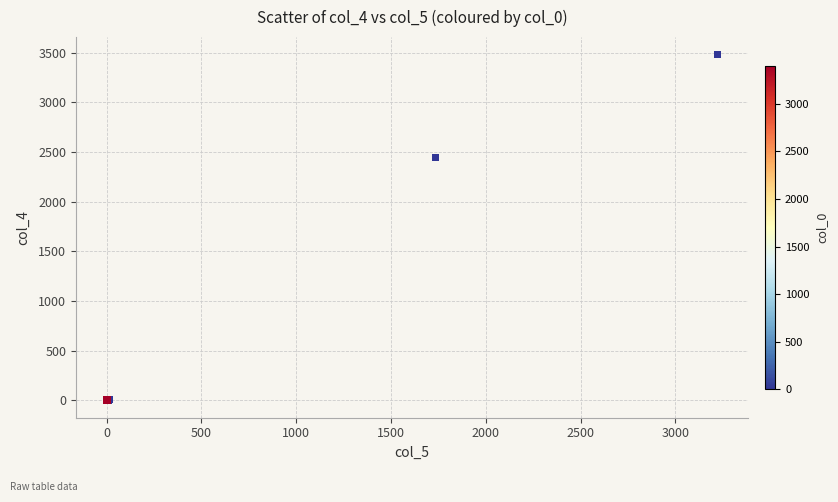

What Y value in the scatter plot is closest to 1740?

2446